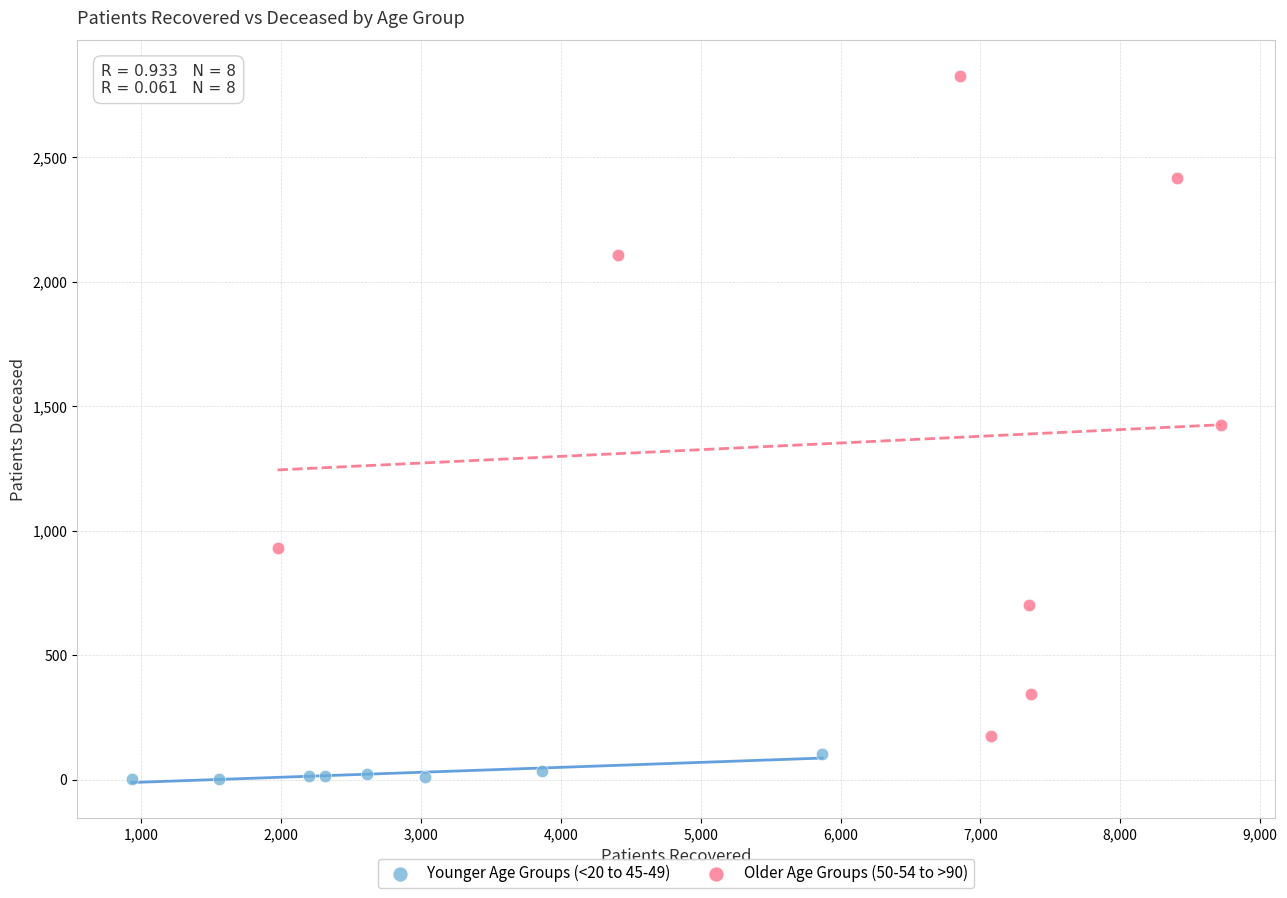

Which series contains the lowest Y value?

Younger Age Groups (<20 to 45-49)